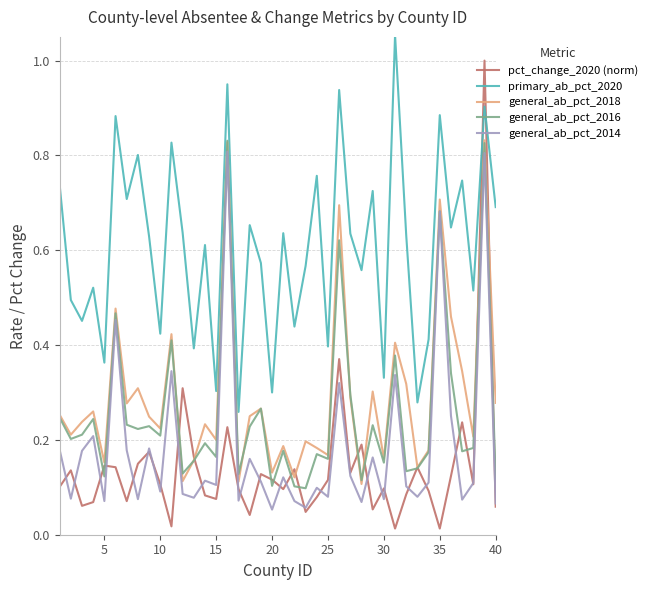

In general_ab_pct_2018, how many points are lower than both neighbors (excluding endpoints)?

14